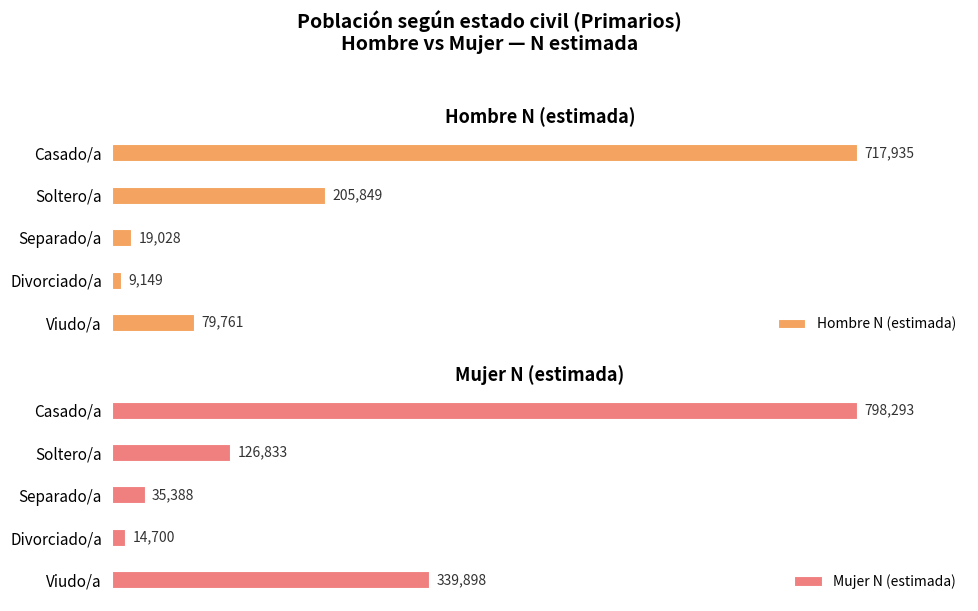

List the labels in order of Hombre N (estimada) value, smallest first.

Divorciado/a, Separado/a, Viudo/a, Soltero/a, Casado/a